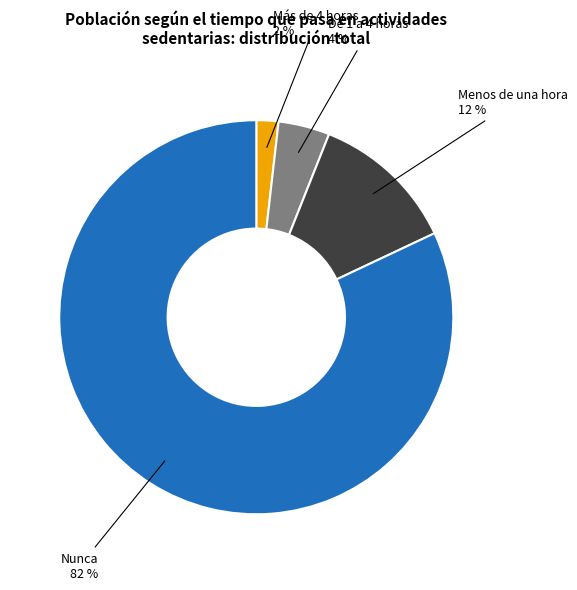

To the nearest percent, what is the difference between the largest and smallest slice percentages?

80%